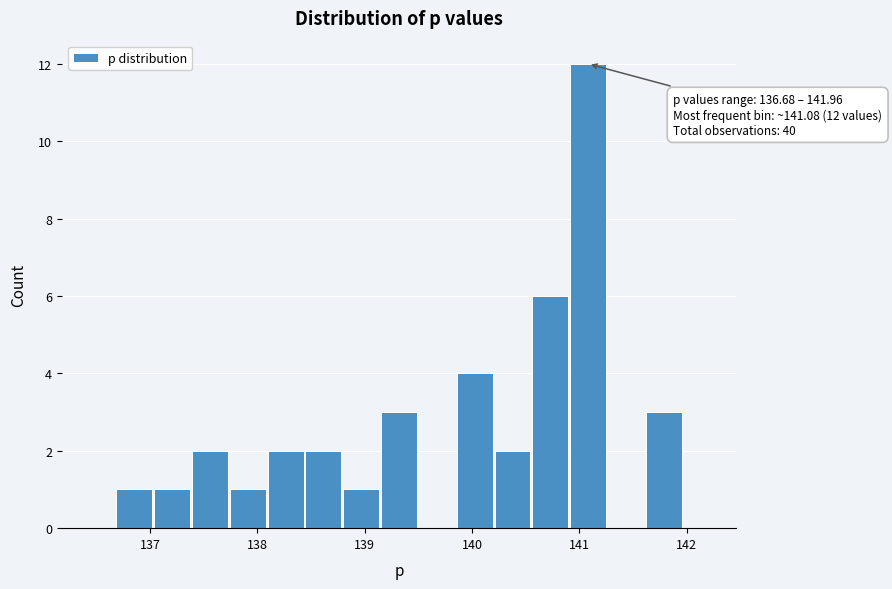

Read against the x-axis, roughly where is the centre of the tallest bar?

141.1